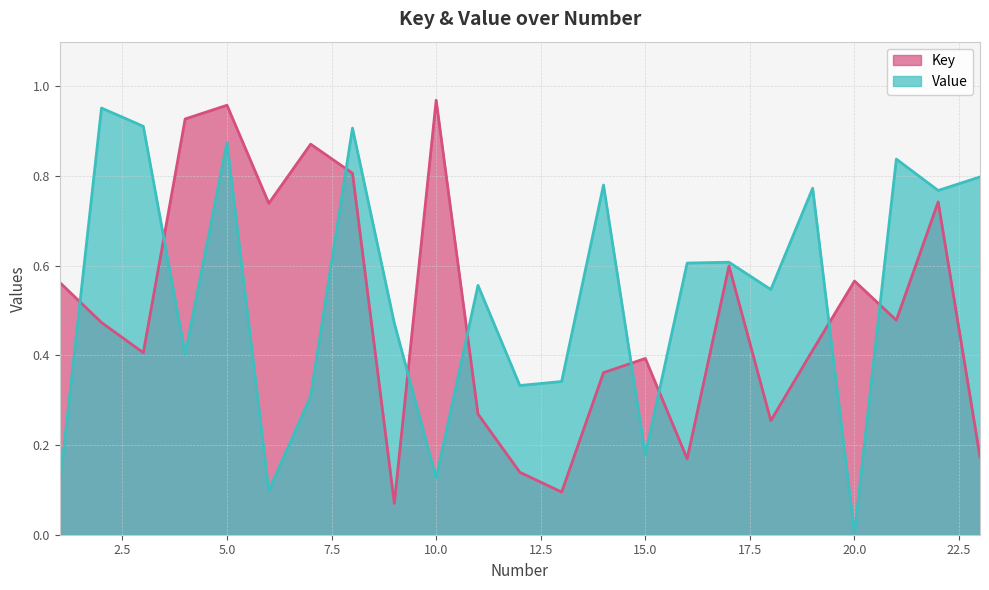

At which category is the sum across all series the highest?

5.0